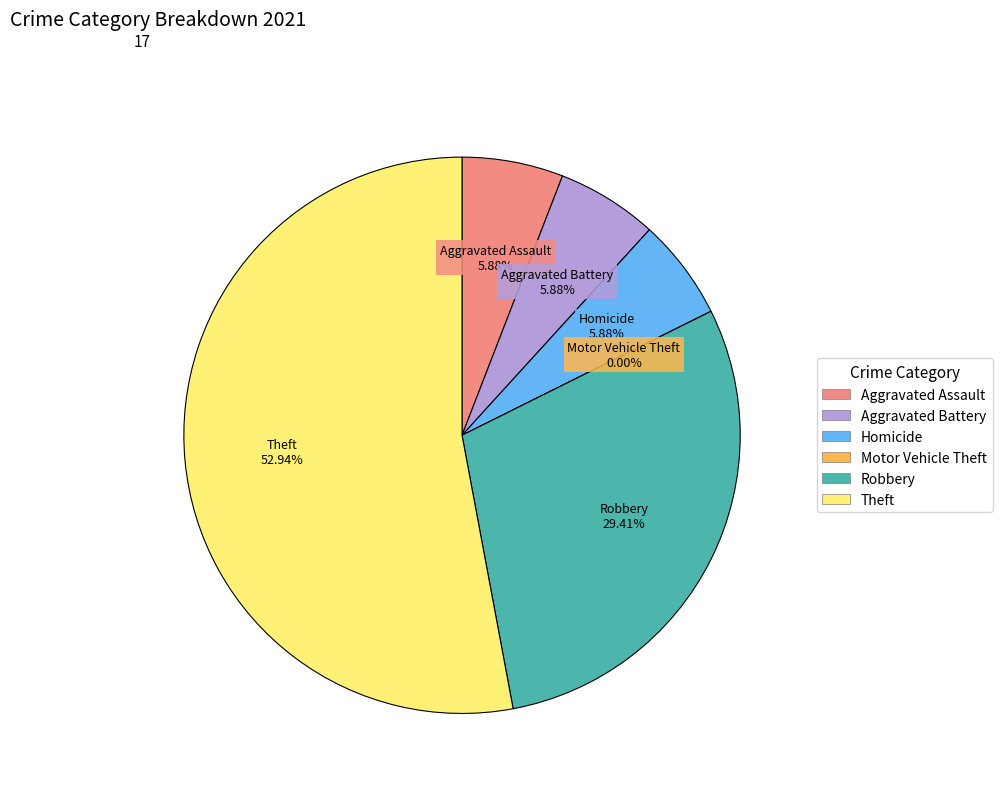

Approximately how many times larger is the value at Theft compared to Aggravated Battery?

9.0